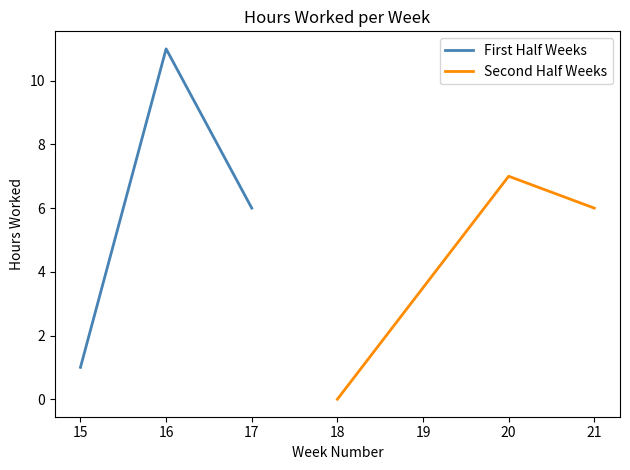

Rank the categories by First Half Weeks value from lowest to highest.

15, 17, 16